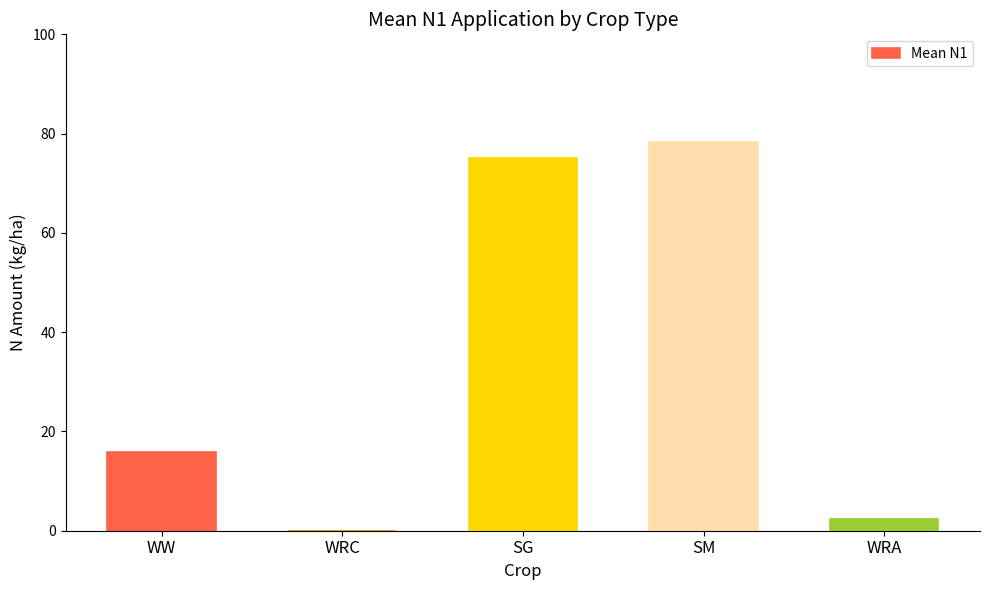

Is it true that the value at WRA is 2.3?

True